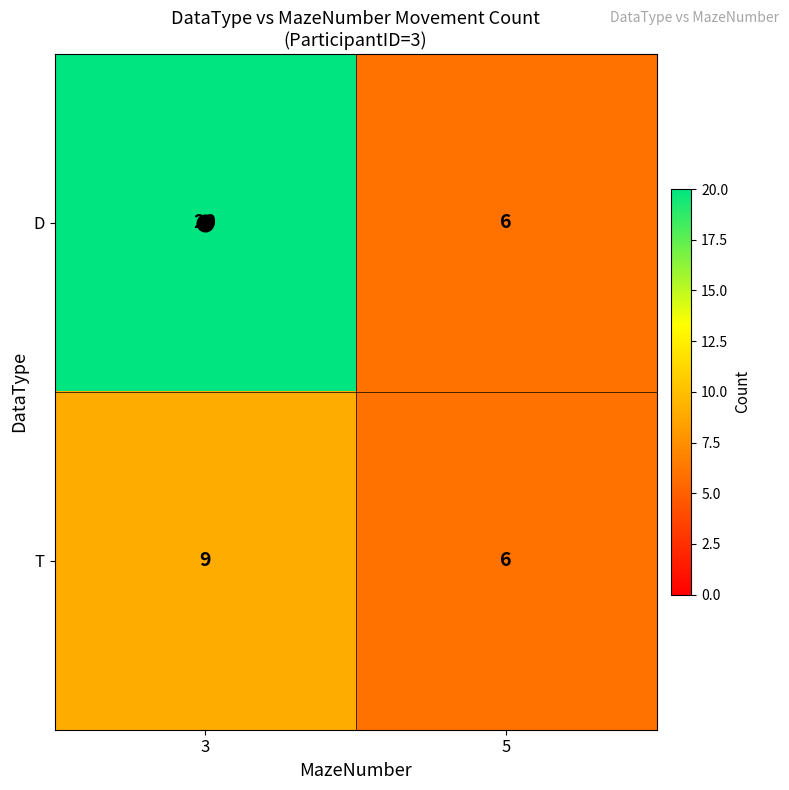

What is the sum of the T values at 5 and 3?

15